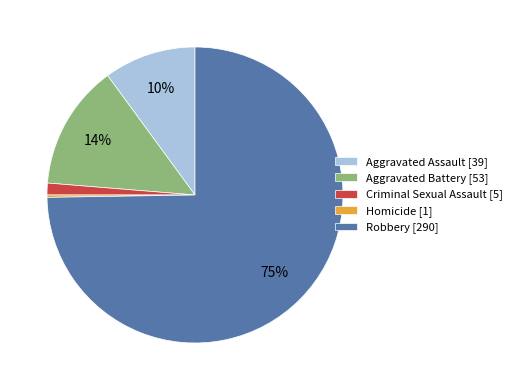

What is the largest slice in the pie chart?

Robbery